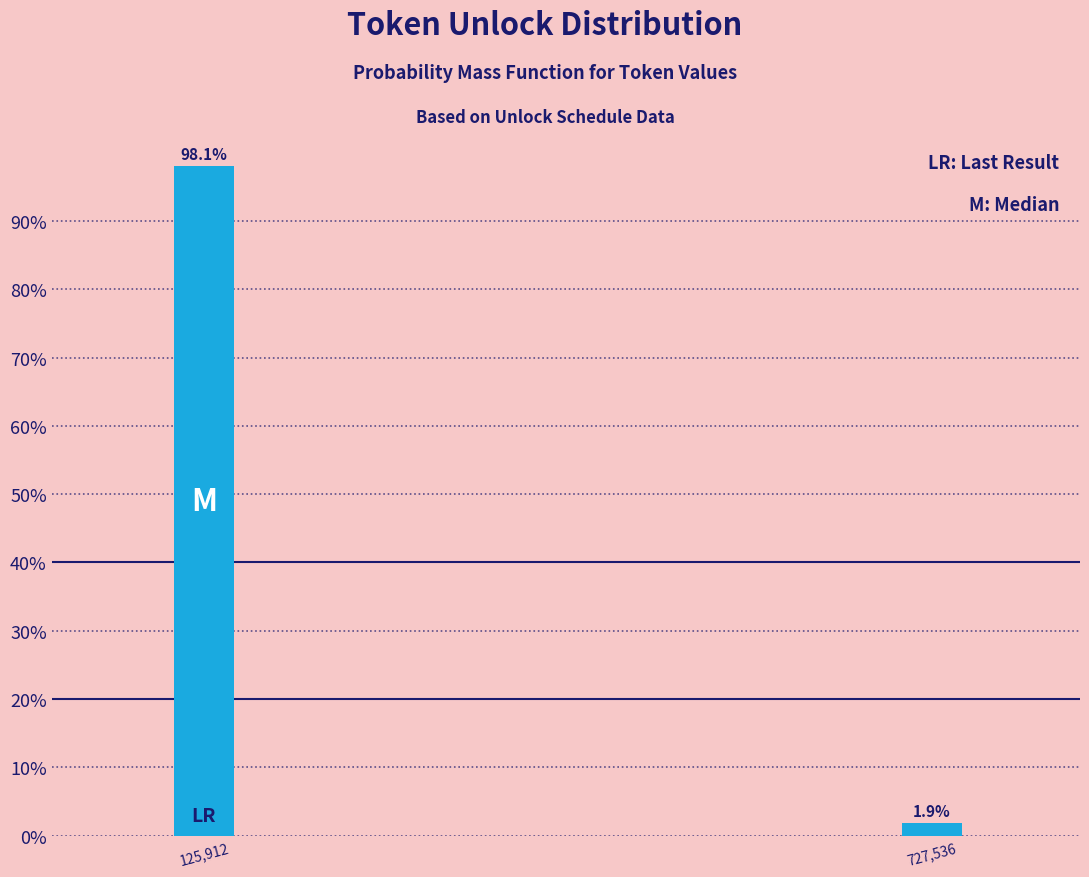

Reading left to right, transcribe all the data shown in this chart.

125,912=98.1	727,536=1.9